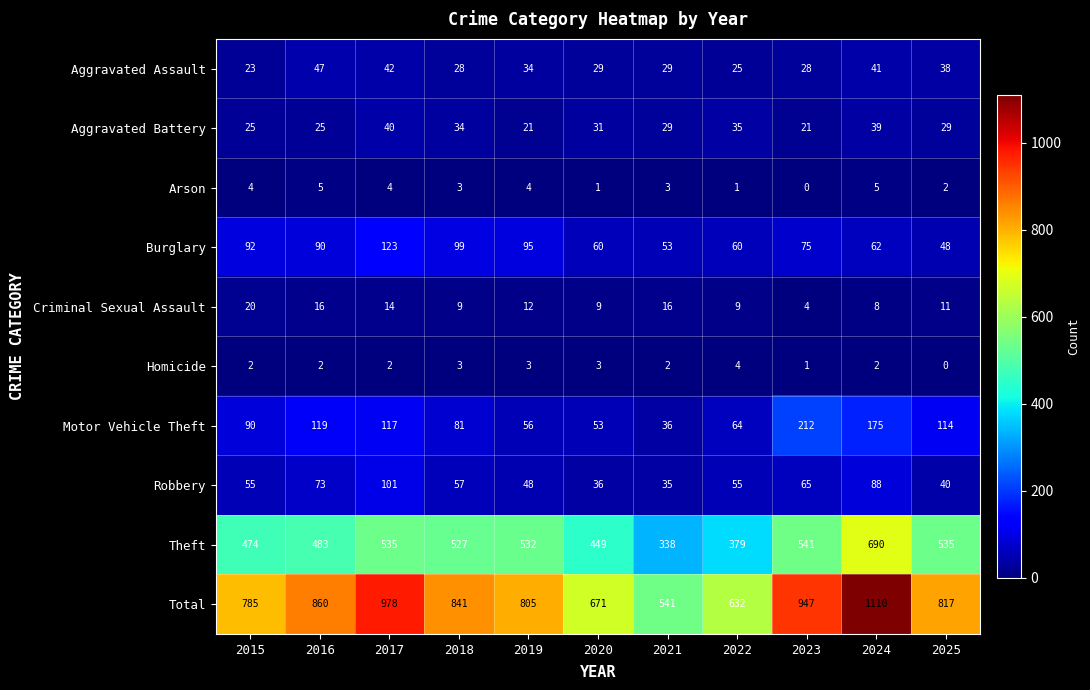

How many values in Arson are above zero?

10